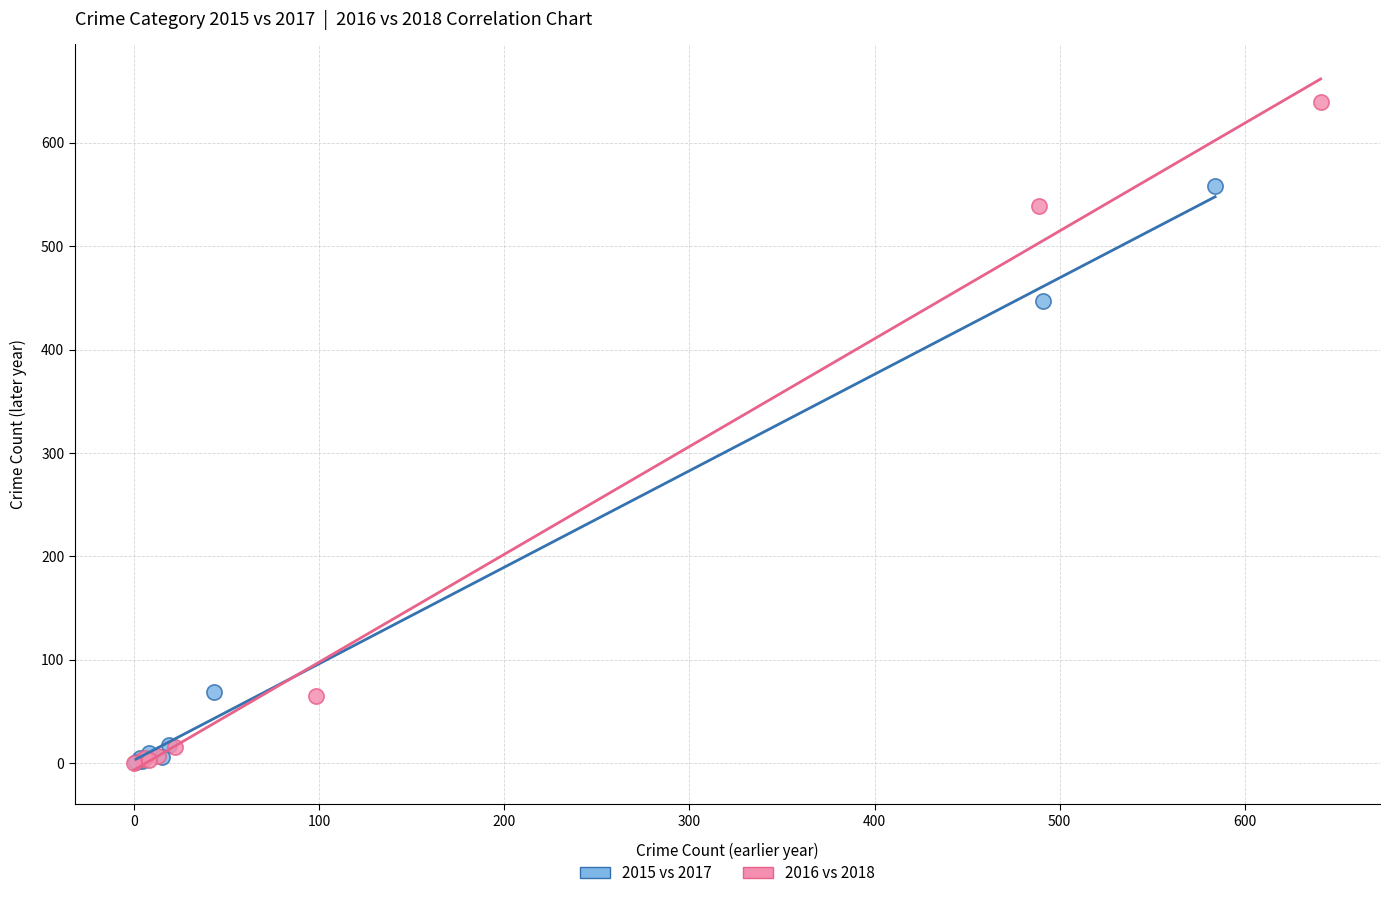

Which series reaches the maximum Y coordinate?

2016 vs 2018